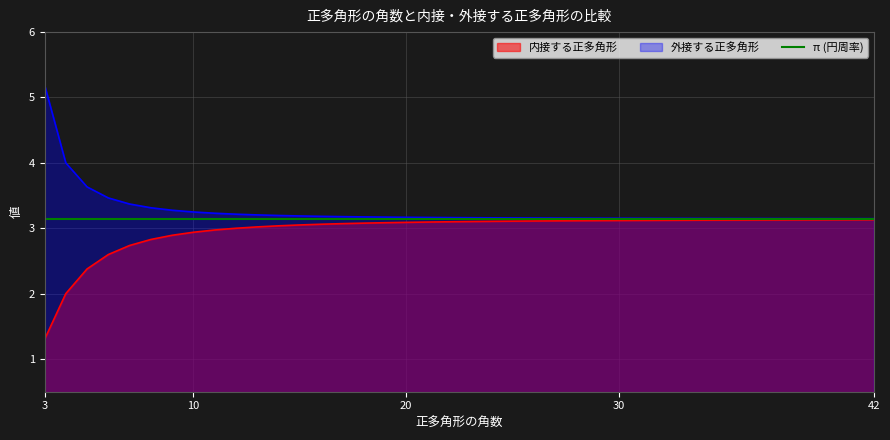

Which has a higher value, 38 or 4?

38